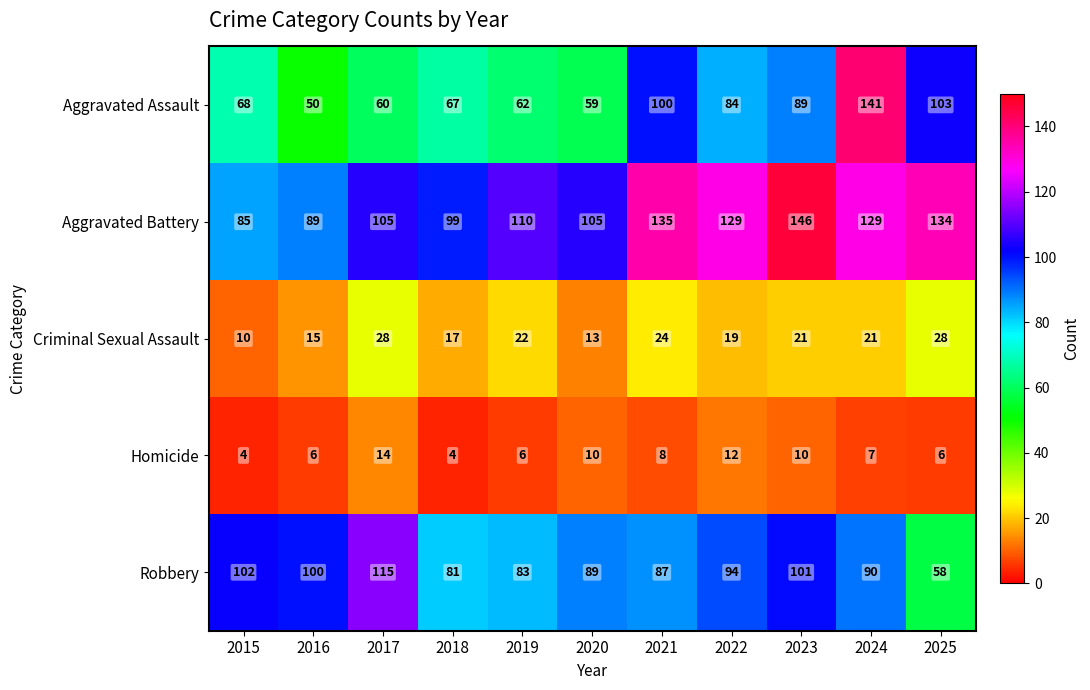

Is it true that Aggravated Battery equals 131 at 2018?

False